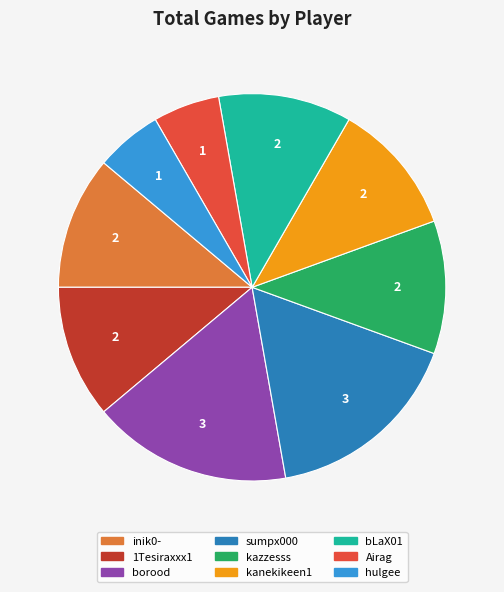

Is there any slice that represents more than half of the pie?

No